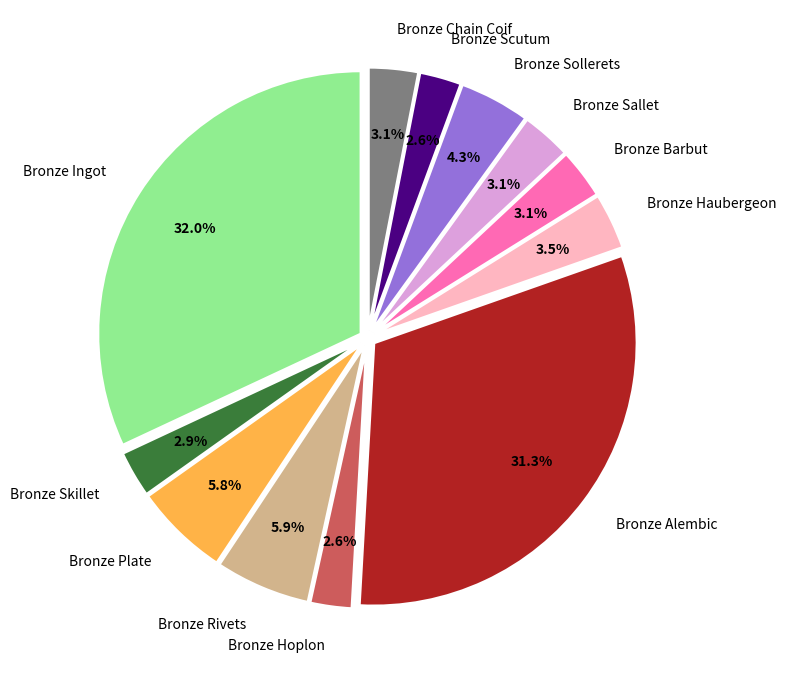

How many slices are in this pie chart?

12